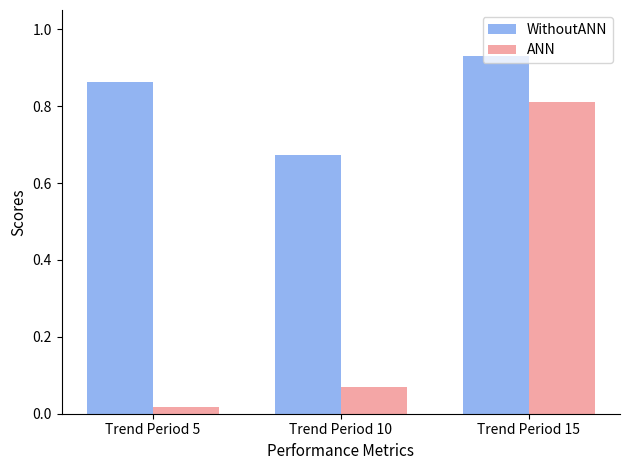

At which category is the sum across all series the highest?

Trend Period 15